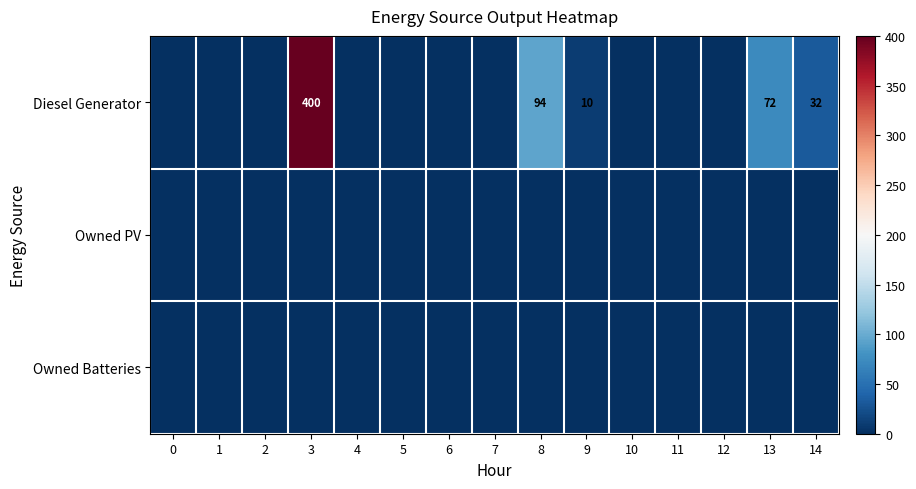

The Diesel Generator series shows 10 at 9. True or false?

True